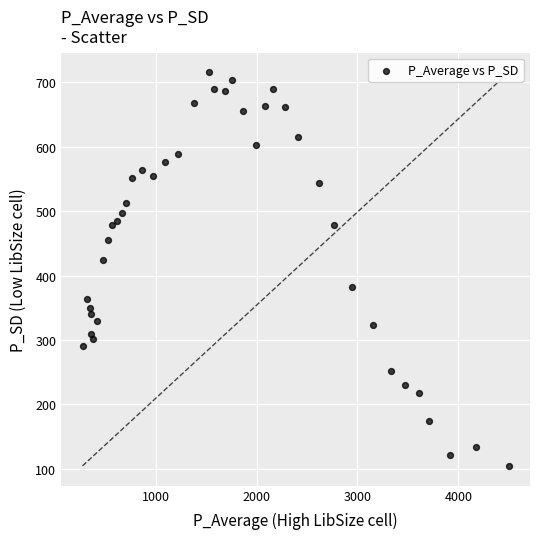

What Y value in the scatter plot is closest to 410?

423.6